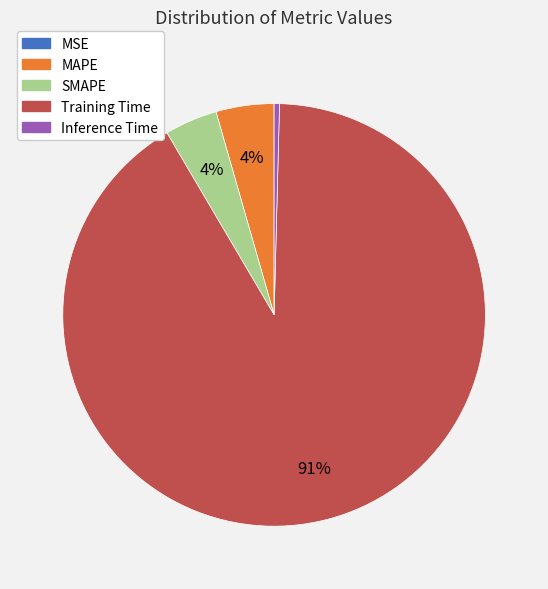

To the nearest percent, what is the average slice percentage?

20%